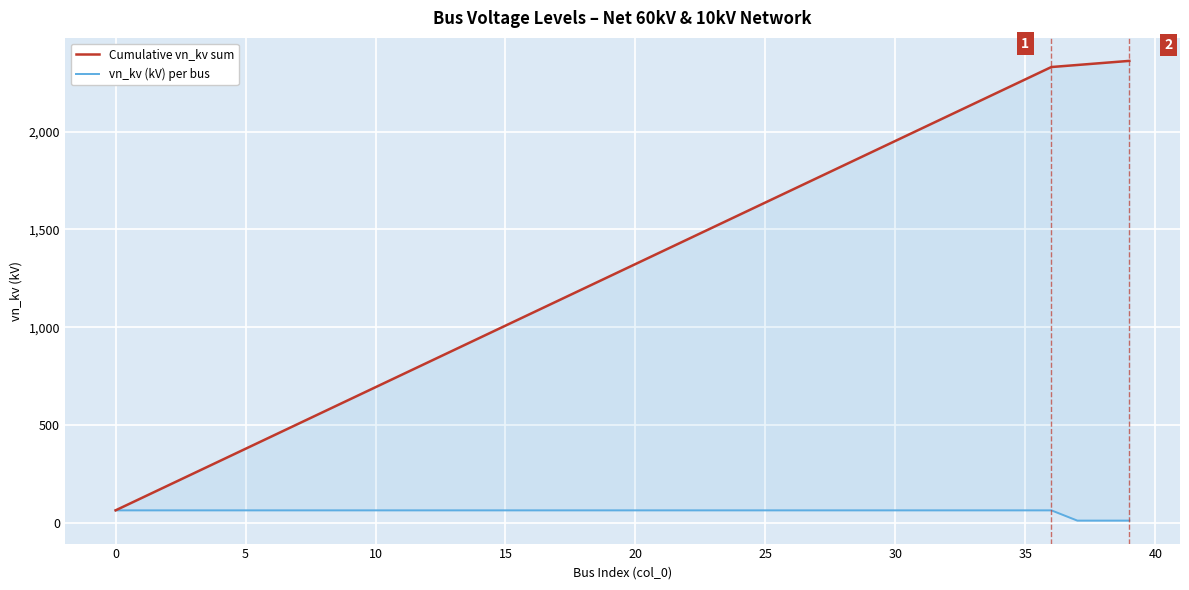

How many values in the Cumulative vn_kv sum series exceed 1323?

19